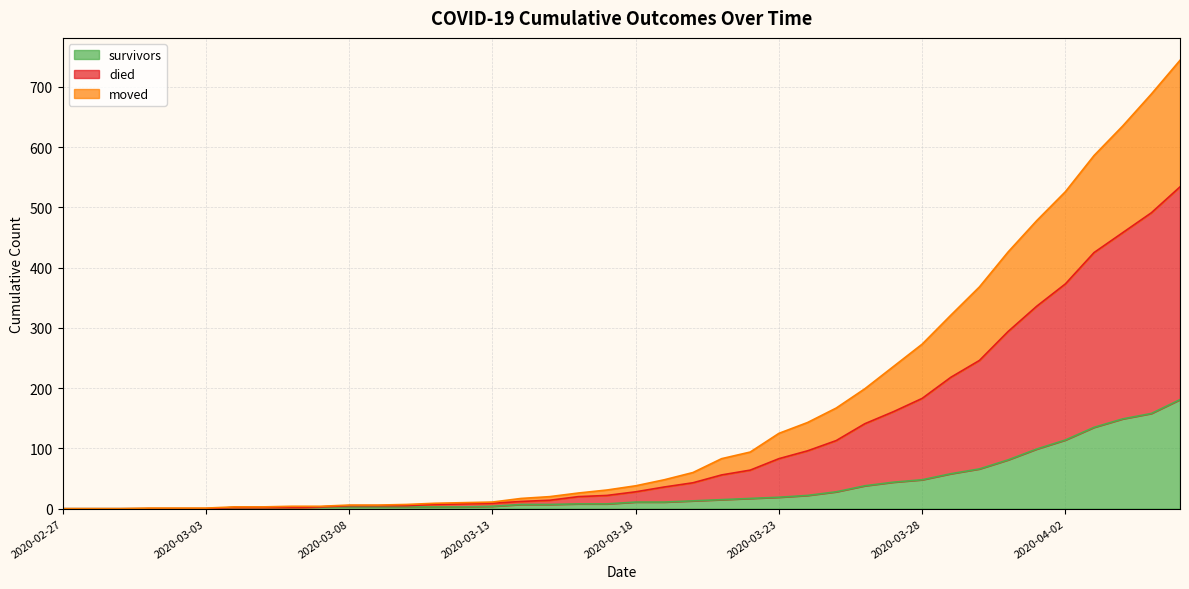

List the series in order of their peak value, highest first.

died, moved, survivors